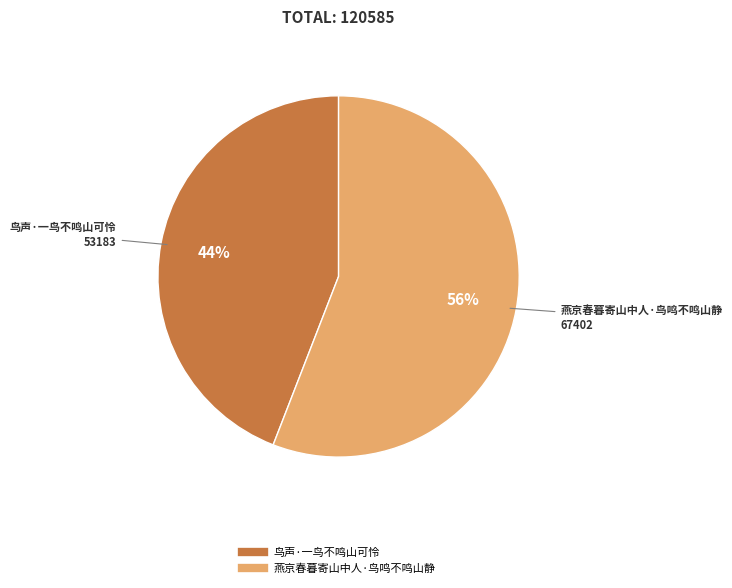

What is the smallest slice in the pie chart?

鸟声·一鸟不鸣山可怜